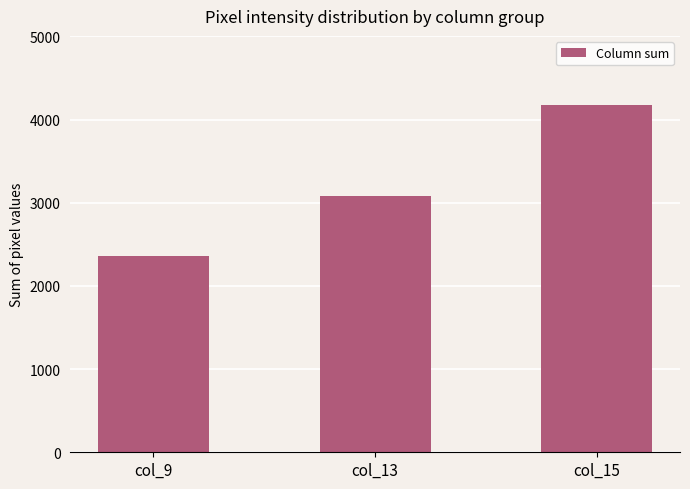

What is the value of the 1st bar from the left?

2356